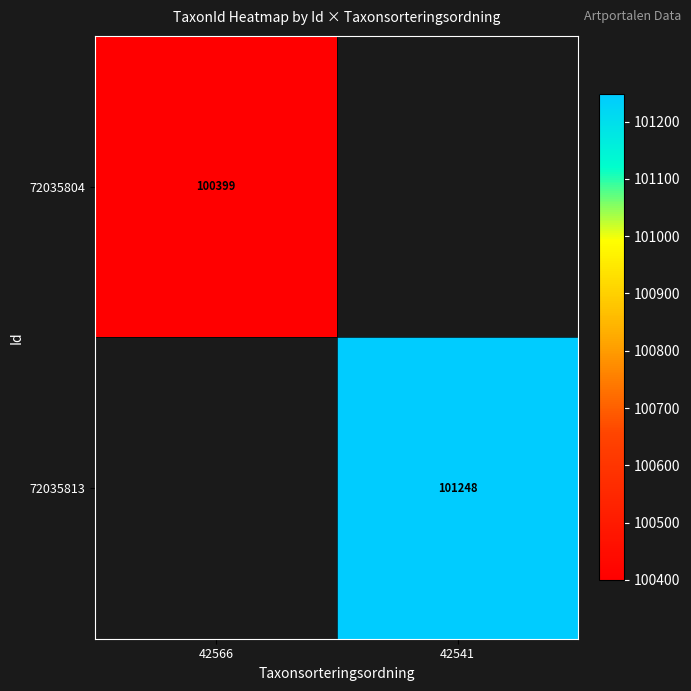

Is the value of 72035804 at 42566 greater than the value of 72035813 at 42541?

No